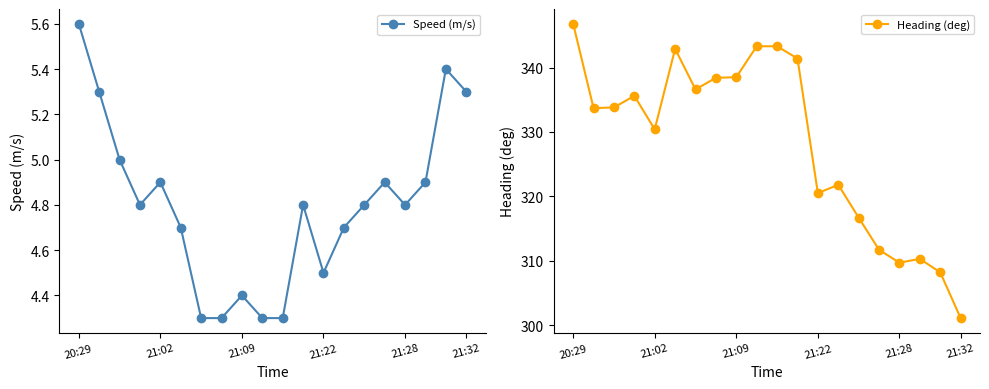

True or false: Speed (m/s) and Heading (deg) cross at least once.

False